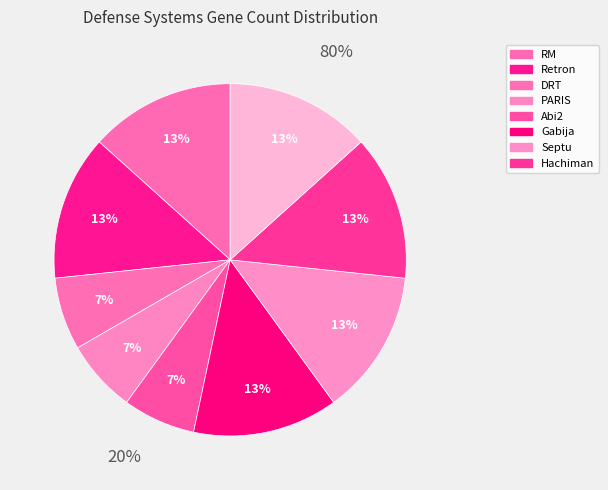

Is the sum of DRT_4 and PARIS_I_merge greater than half?

No